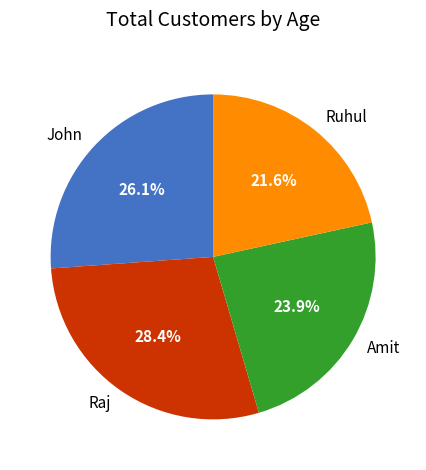

Count the number of slices in the pie.

4